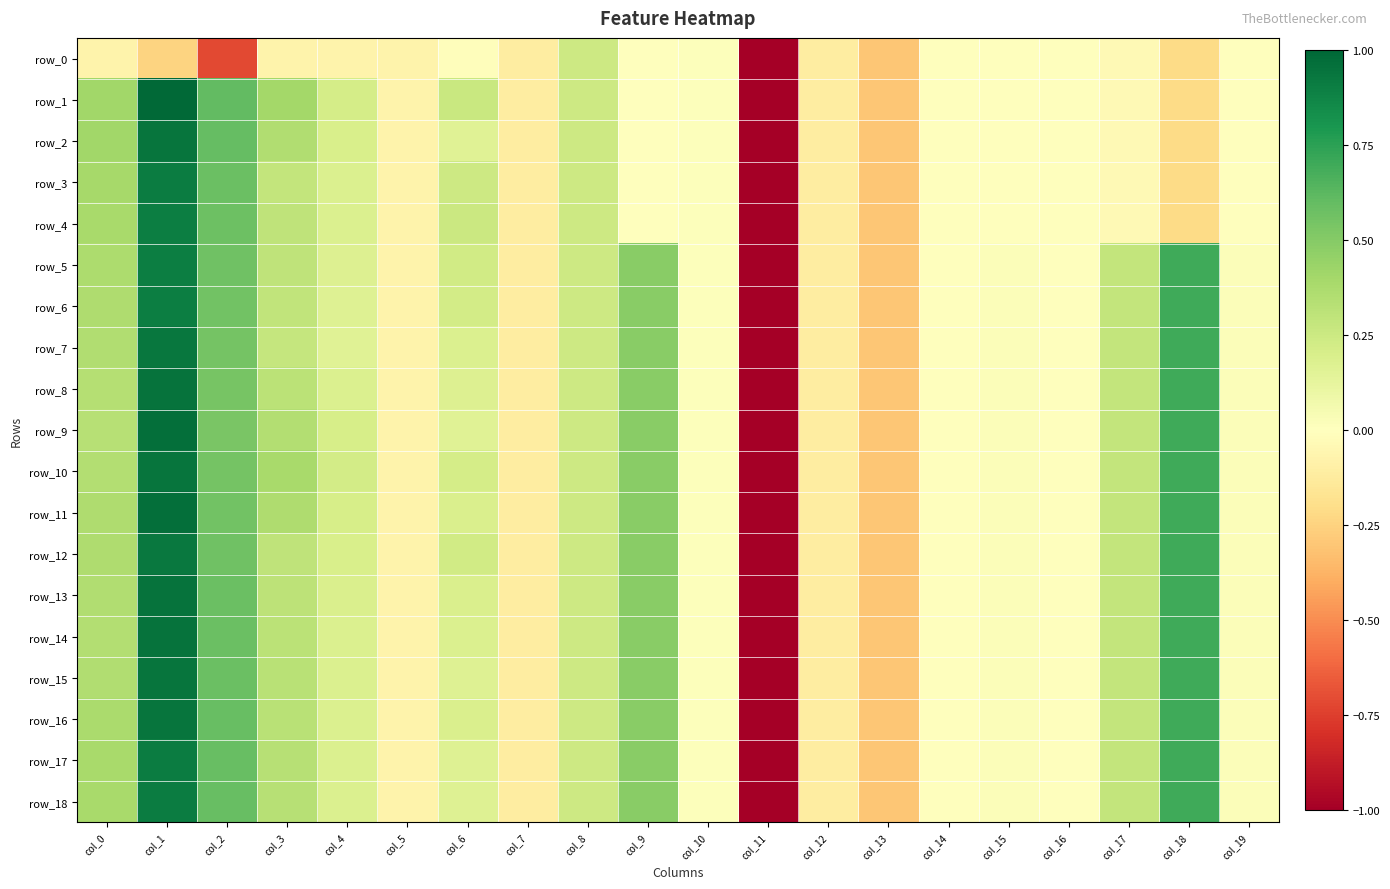

Which has a higher value, col_3 or col_15?

col_15